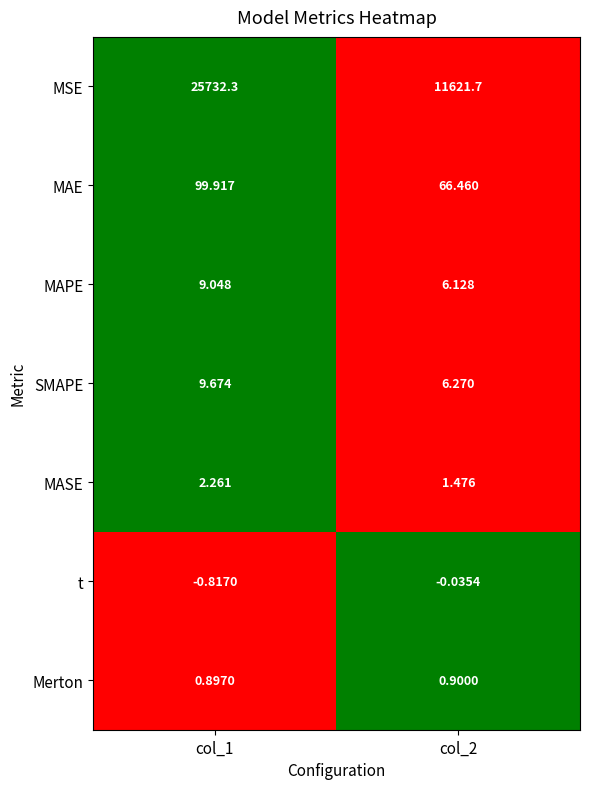

Which series has the largest total across all categories?

MSE